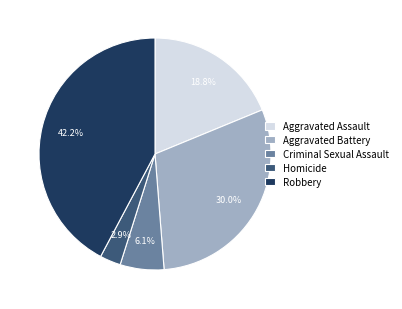

The Homicide slice represents 8% of the pie. True or false?

False